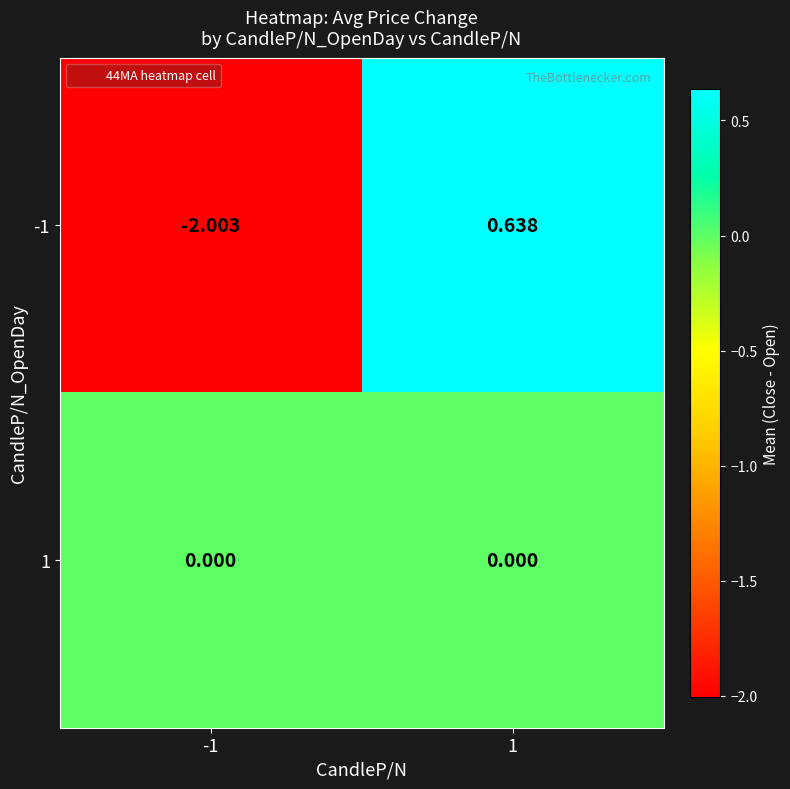

Which series has the largest range (max minus min)?

-1